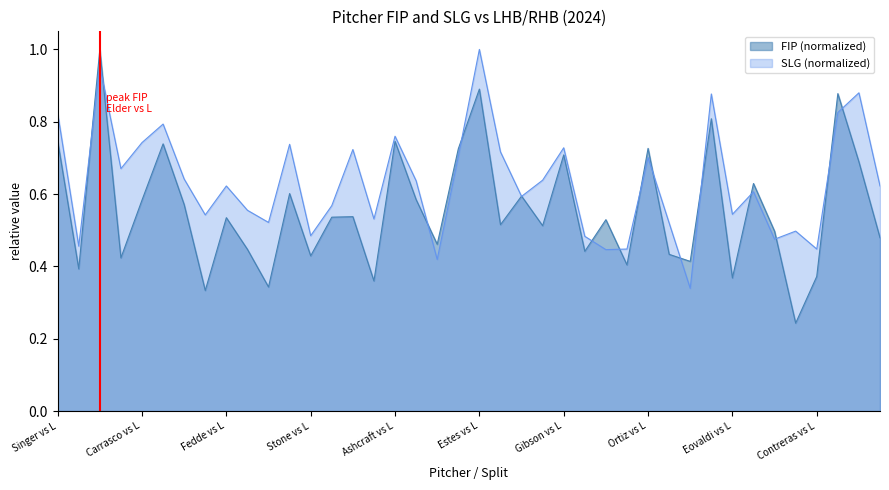

How many times do SLG and FIP cross each other?

16